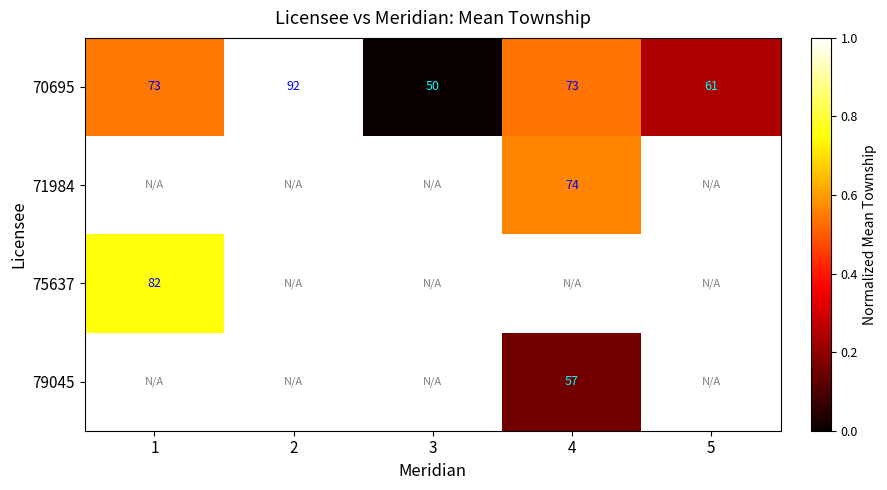

Which label corresponds to the smallest value in the chart?

3